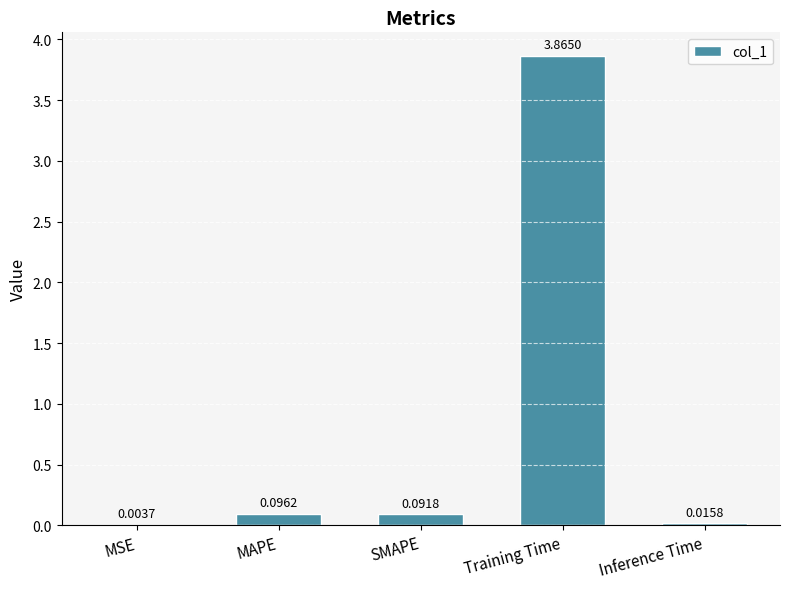

What is the change in value from Training Time to Inference Time?

-3.8